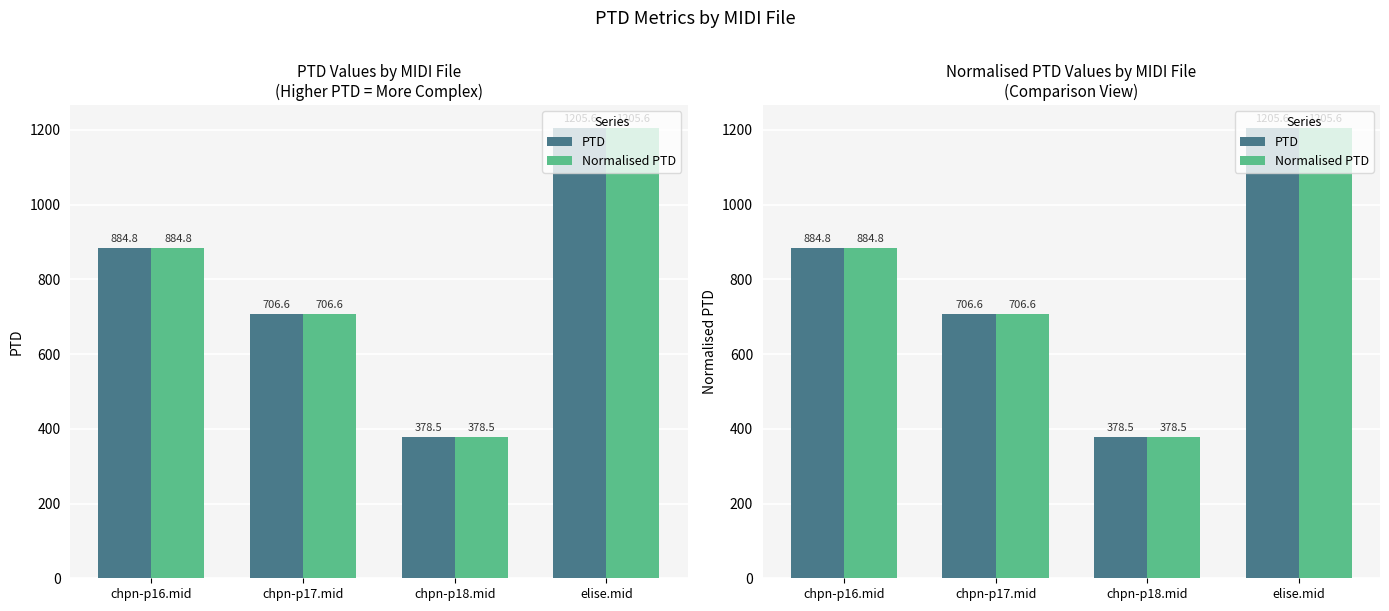

Is it true that Normalised PTD equals 1205.6 at elise.mid?

True